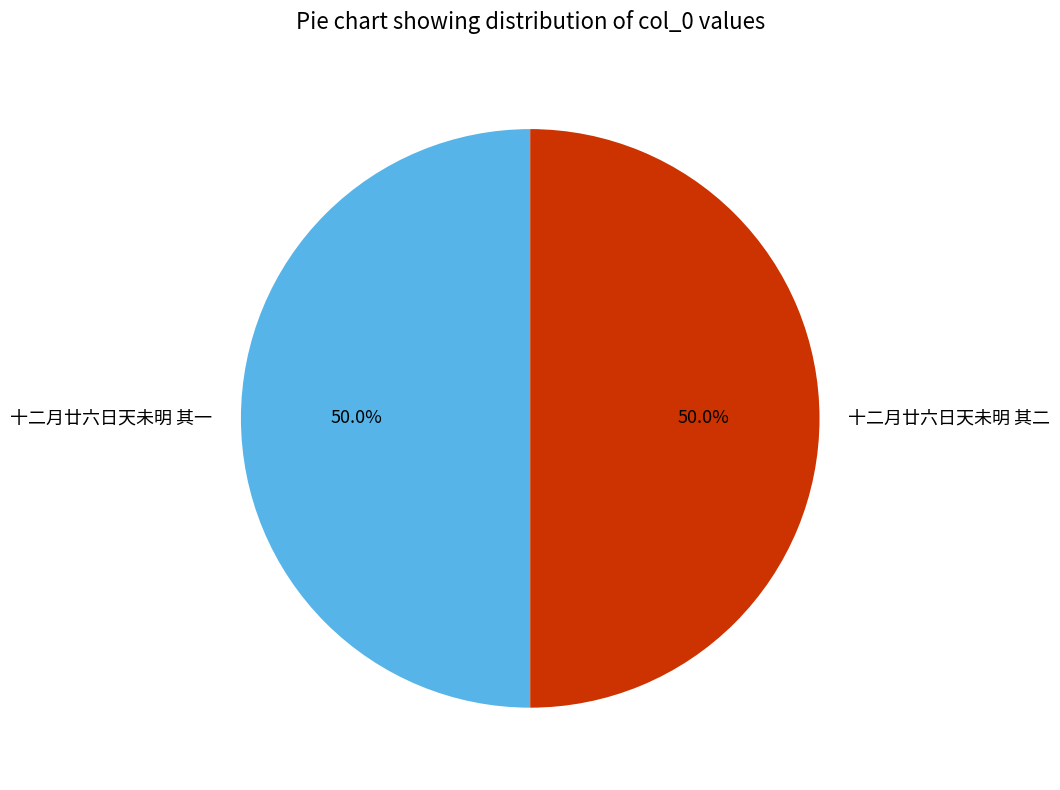

Is the sum of 十二月廿六日天未明 其二 and 十二月廿六日天未明 其一 greater than half?

Yes